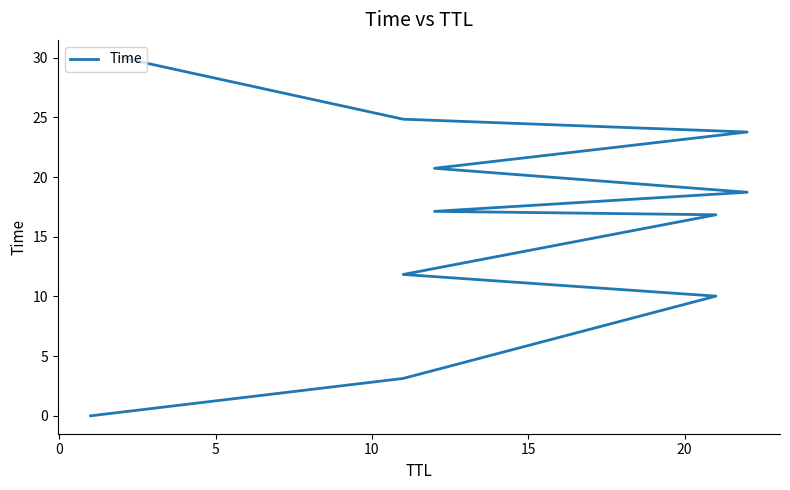

True or false: the data shows 5.1 at 0.

False